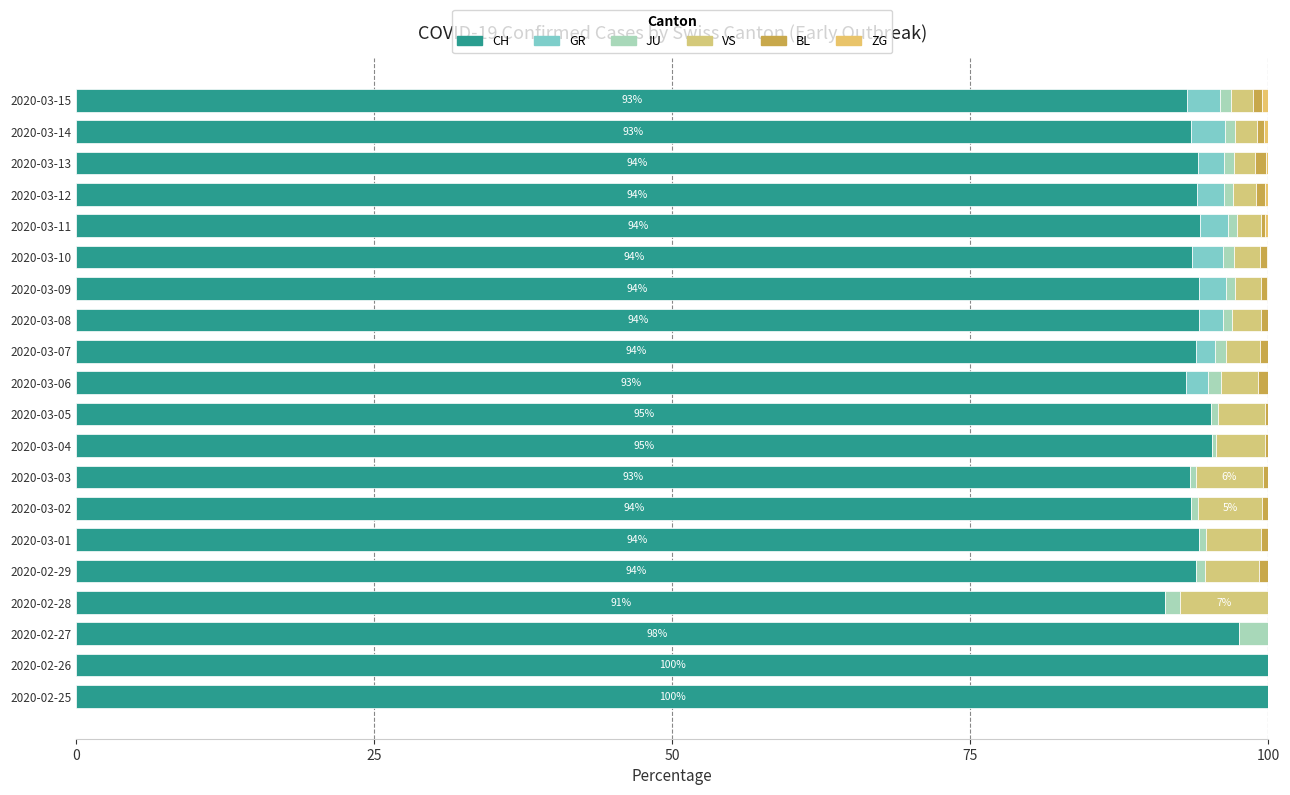

How many series are shown in this chart?

6